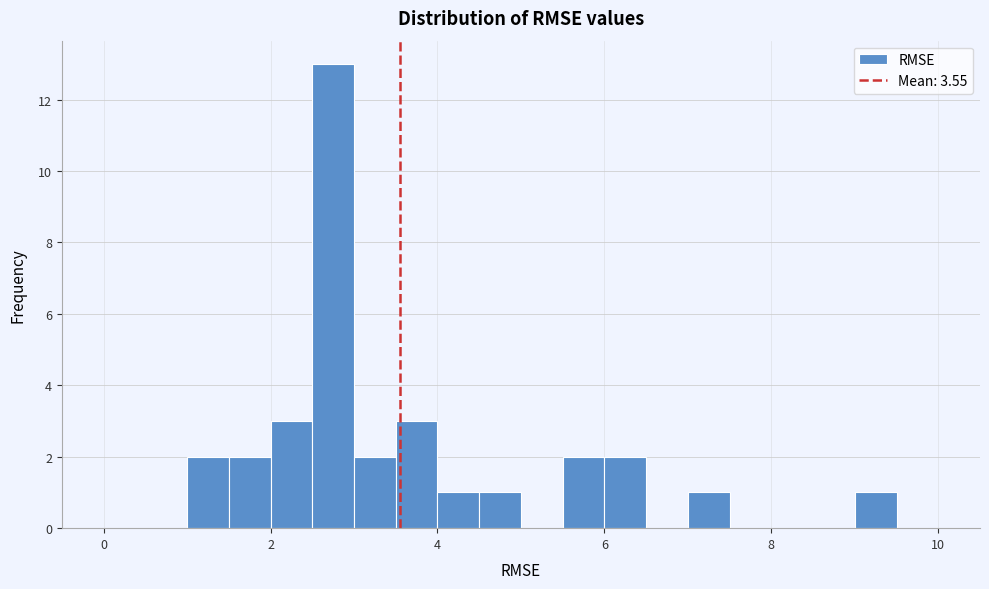

Around what value on the x-axis is the tallest bar? Give the approximate position of its centre, as read against the axis.

2.8